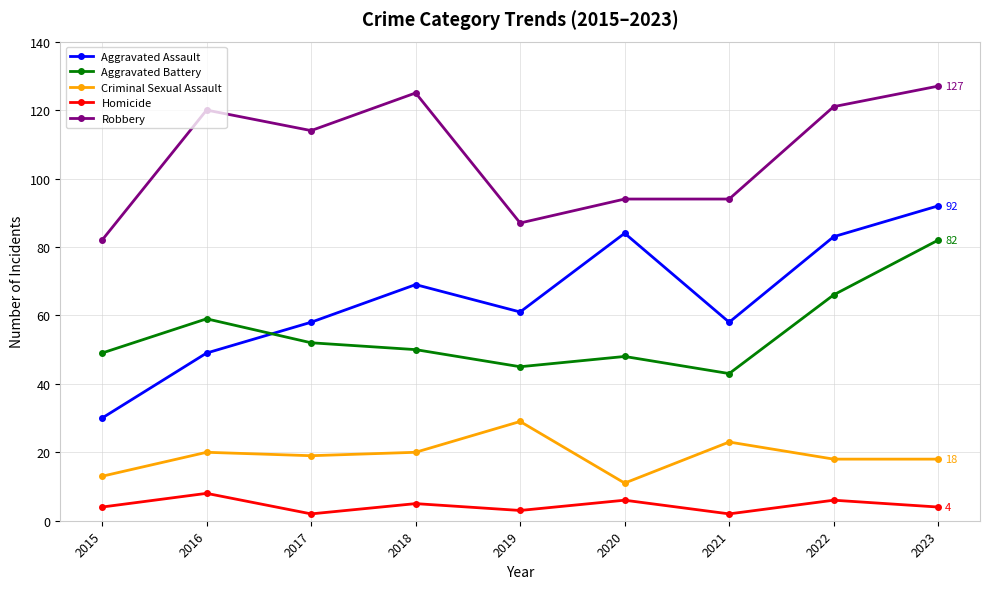

How many series are shown in this chart?

5